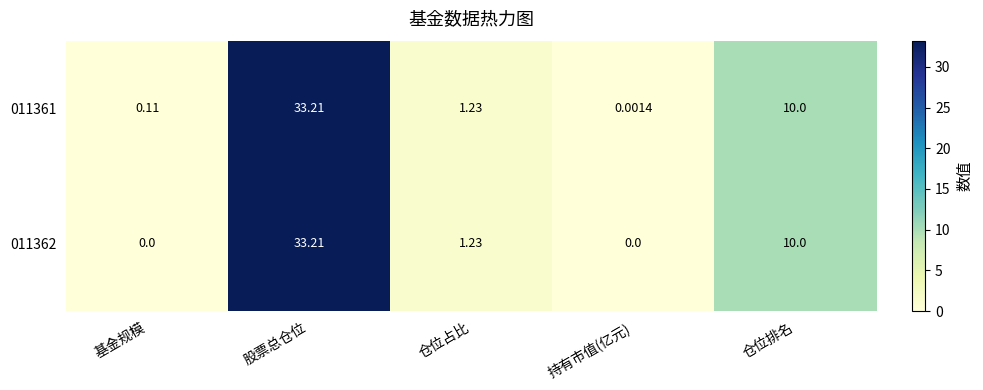

List the labels in order of 011361 value, largest first.

股票总仓位, 仓位排名, 仓位占比, 基金规模, 持有市值(亿元)